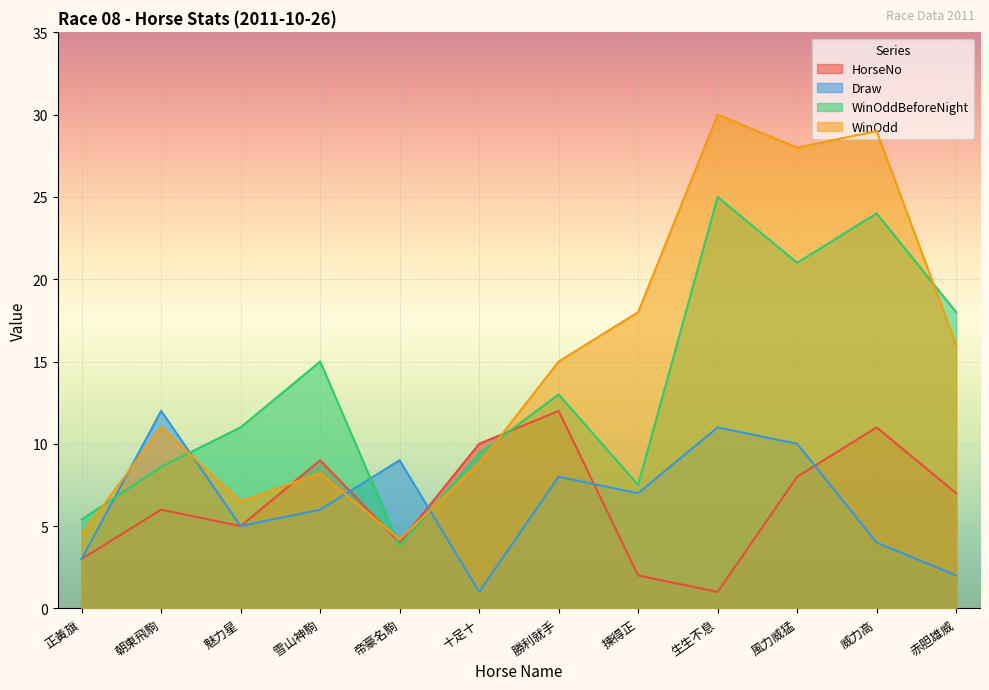

Which series has the widest spread of values?

WinOdd